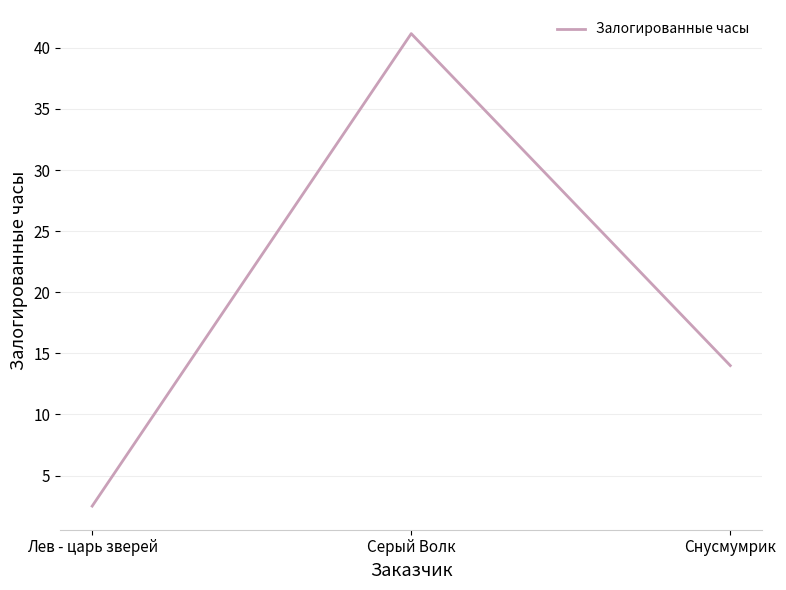

True or false: the data shows 14.0 at Снусмумрик.

True